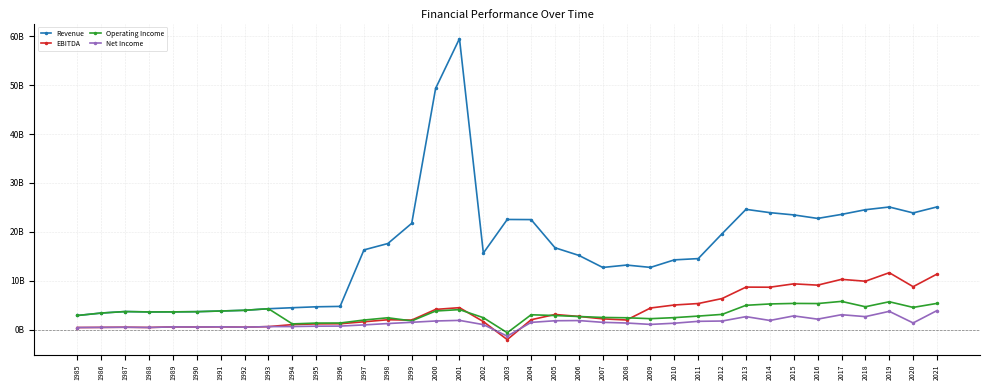

At which category does EBITDA reach its first local peak?

1987